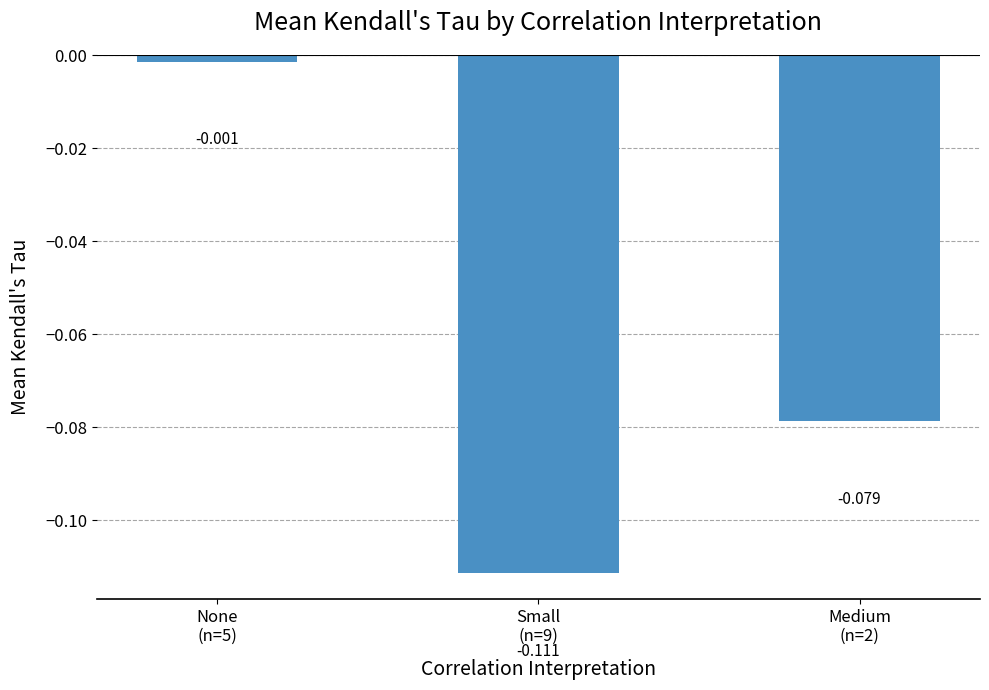

Count the number of categories in the chart.

3